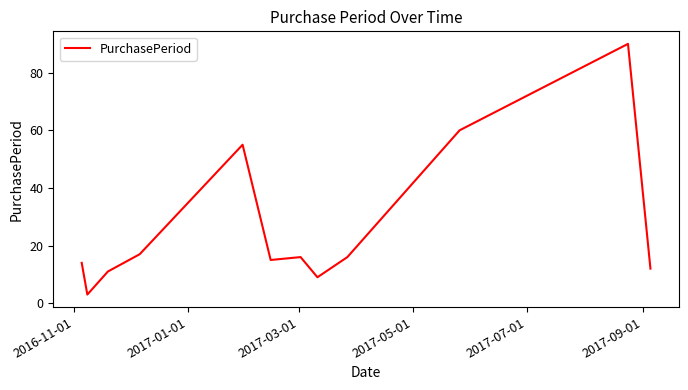

What is the greatest value displayed?

90